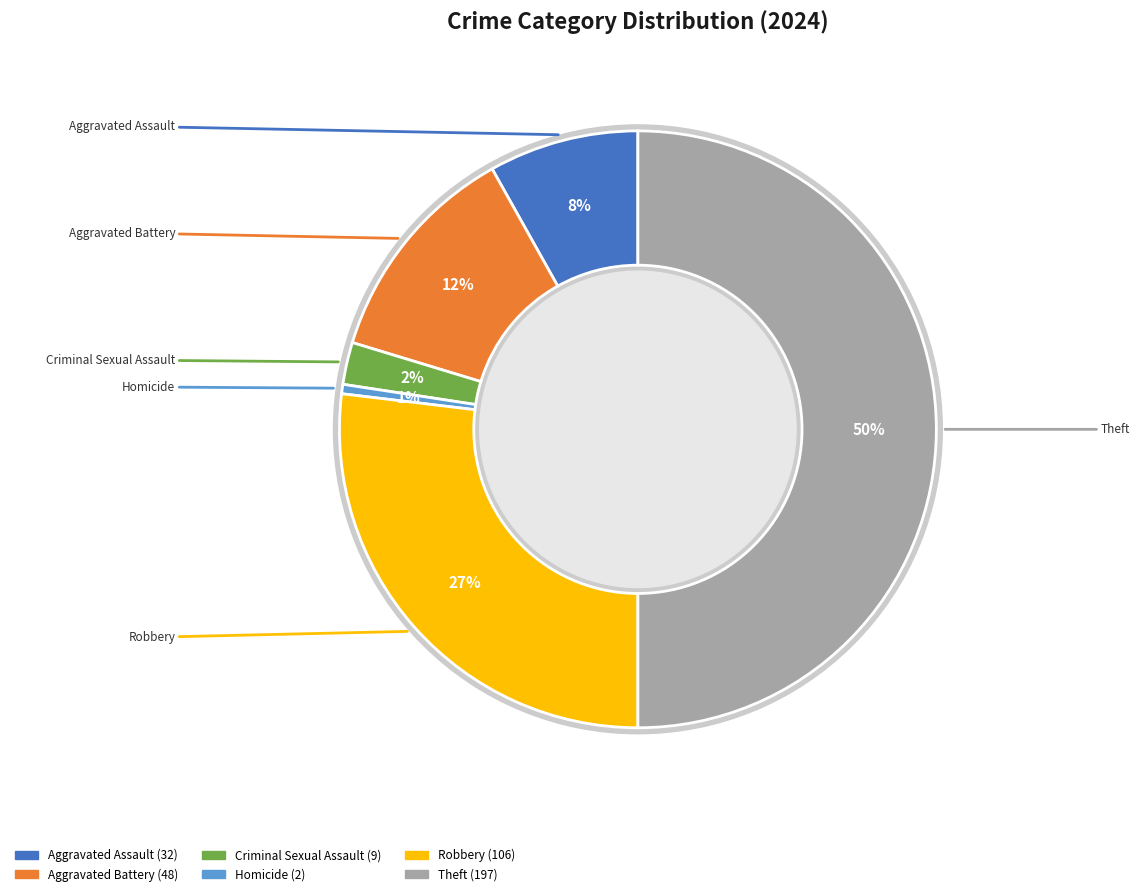

What is the total percentage of Theft and Aggravated Battery?

62.2%